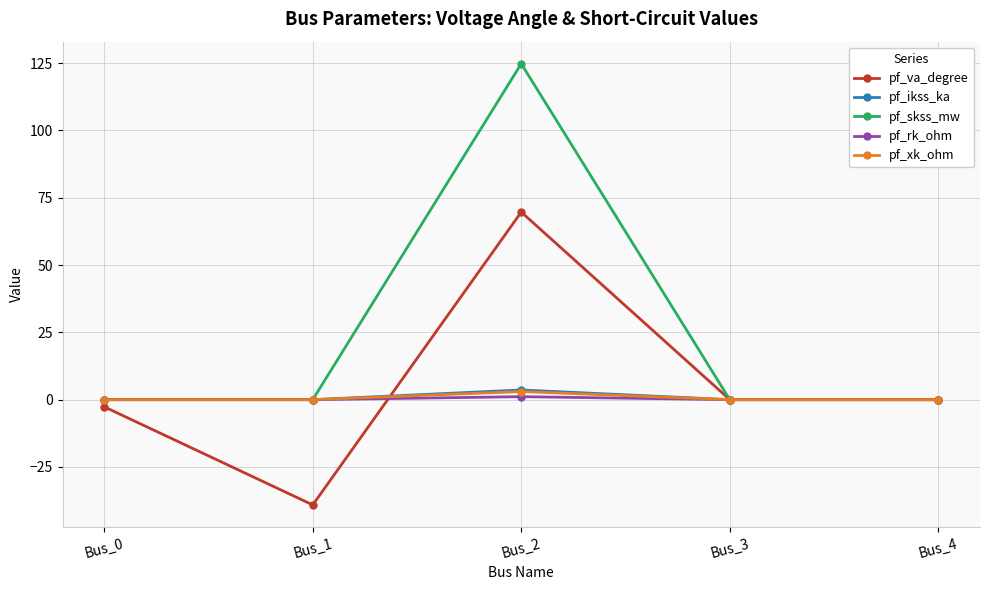

Reading left to right, what are all the values shown in this chart?

pf_va_degree: Bus_0=-2.7	Bus_1=-39.1	Bus_2=69.7	Bus_3=0.0	Bus_4=0.0
pf_ikss_ka: Bus_0=0.0	Bus_1=0.0	Bus_2=3.6	Bus_3=0.0	Bus_4=0.0
pf_skss_mw: Bus_0=0.0	Bus_1=0.0	Bus_2=124.8	Bus_3=0.0	Bus_4=0.0
pf_rk_ohm: Bus_0=0.0	Bus_1=0.0	Bus_2=1.1	Bus_3=0.0	Bus_4=0.0
pf_xk_ohm: Bus_0=0.0	Bus_1=0.0	Bus_2=3.0	Bus_3=0.0	Bus_4=0.0